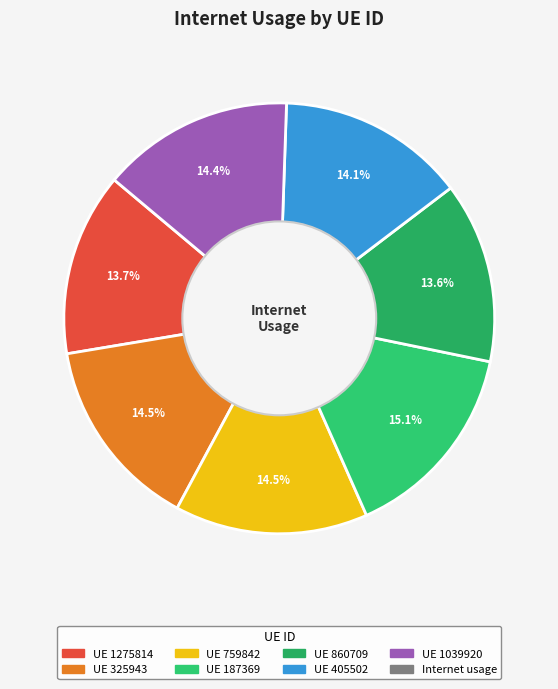

How many segments does this pie chart have?

7